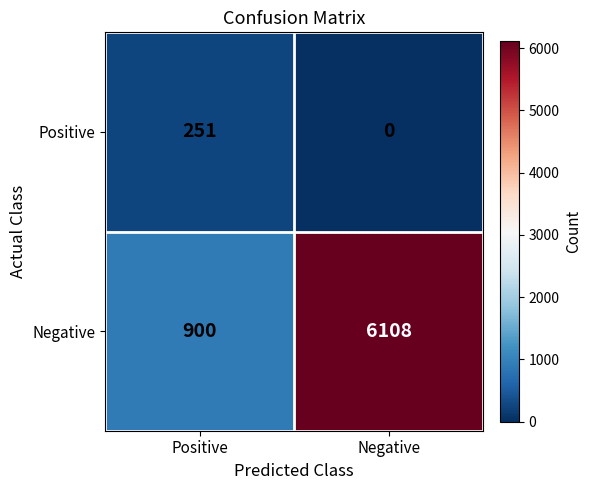

What is the difference between the highest and lowest values at Positive?

649